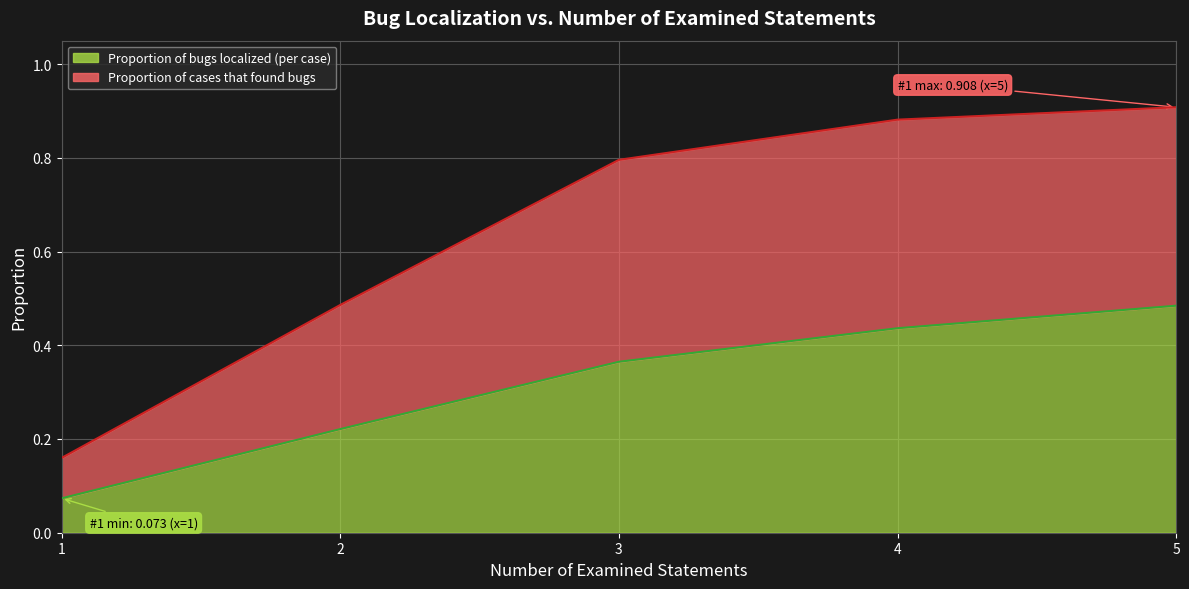

Rank the series by their average value, from highest to lowest.

Proportion of cases that found bugs, Proportion of bugs localized (per case)